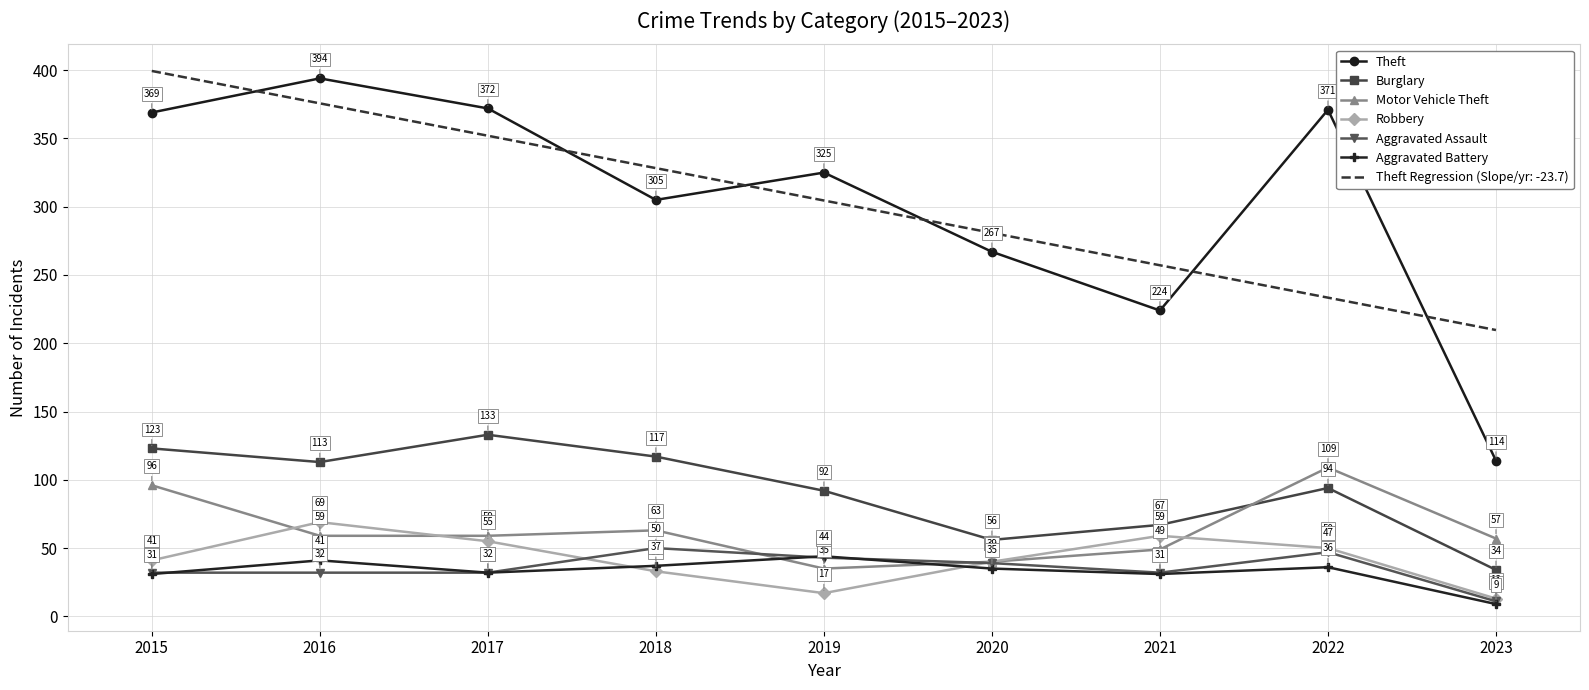

Which category has the lowest value in the Aggravated Battery series?

2023